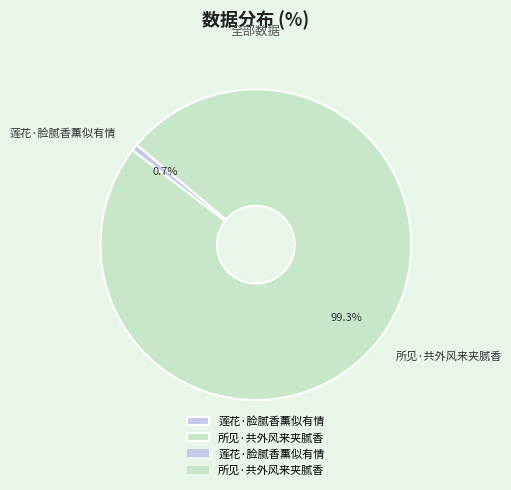

Does 莲花·脸腻香薰似有情 account for over 50% of the chart?

No